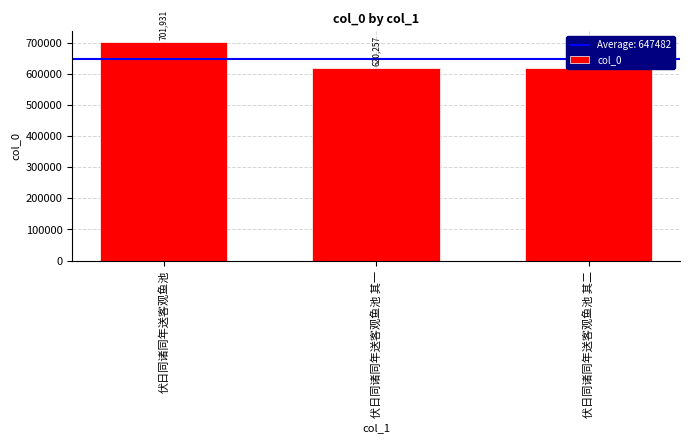

Reading right to left, transcribe all the data shown in this chart.

伏日同诸同年送客观鱼池 其二=620258	伏日同诸同年送客观鱼池 其一=620257	伏日同诸同年送客观鱼池=701931